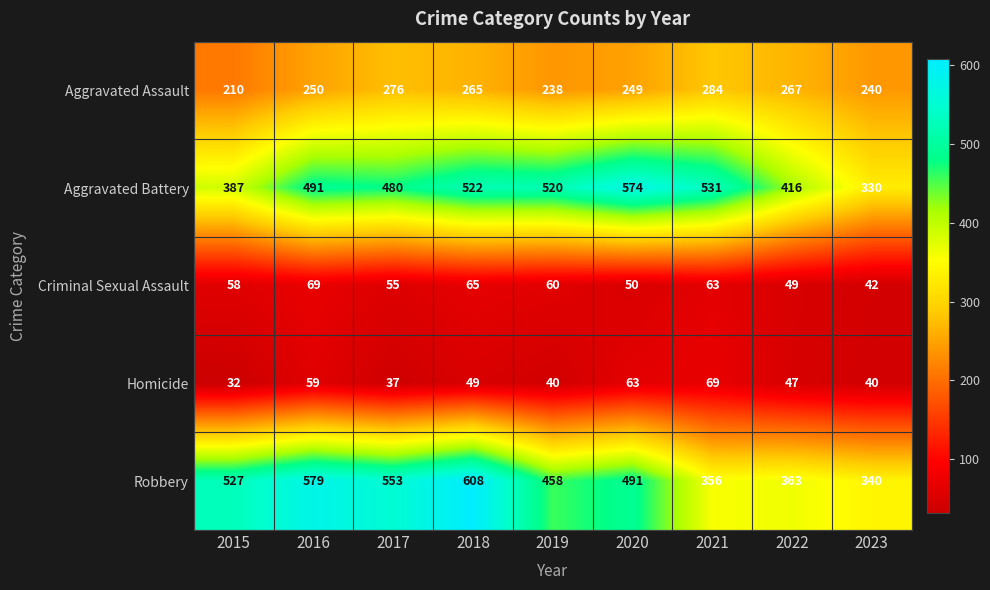

How many categories are shown in the chart?

9